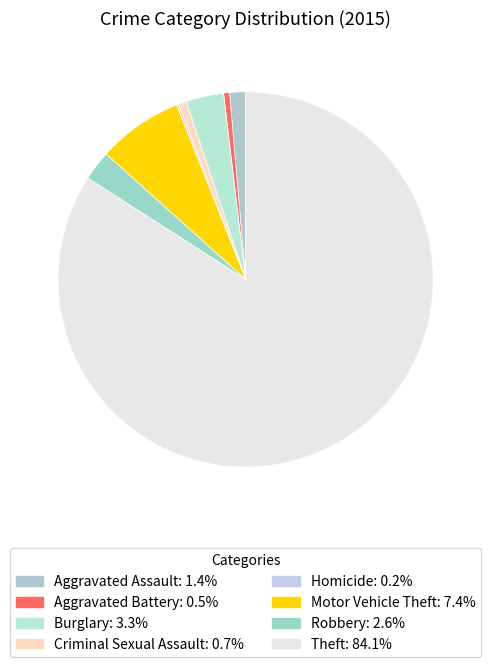

Between Criminal Sexual Assault and Burglary, which is larger?

Burglary